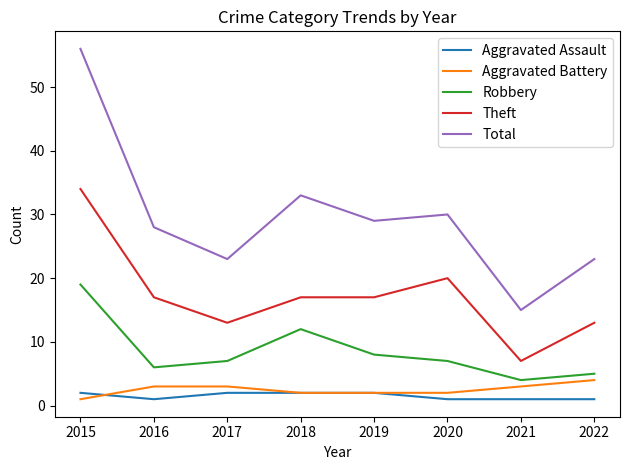

What value does the Aggravated Assault series have at 2022?

1